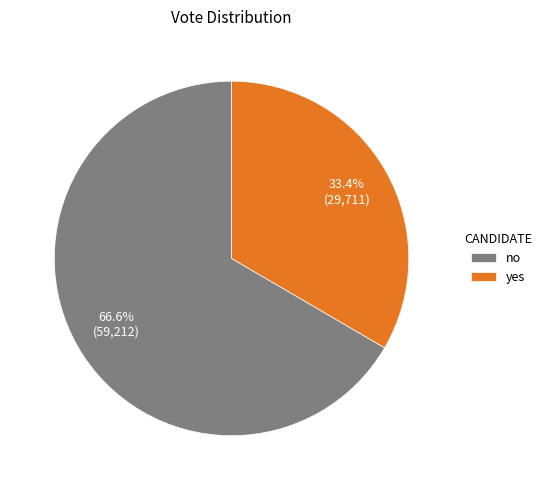

Which slice is the largest?

no